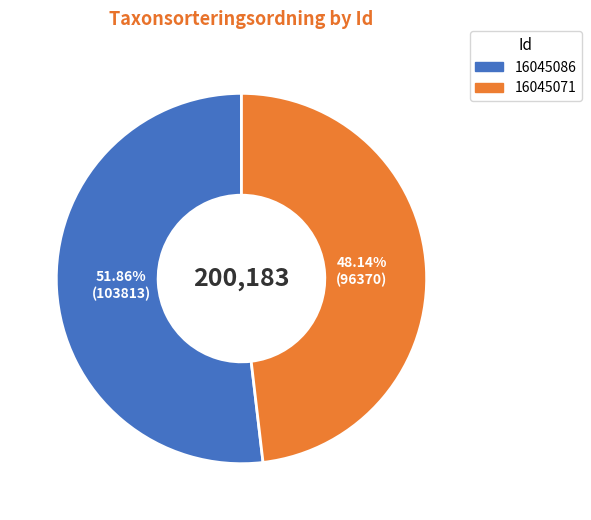

True or false: 16045086 accounts for 43% of the total.

False